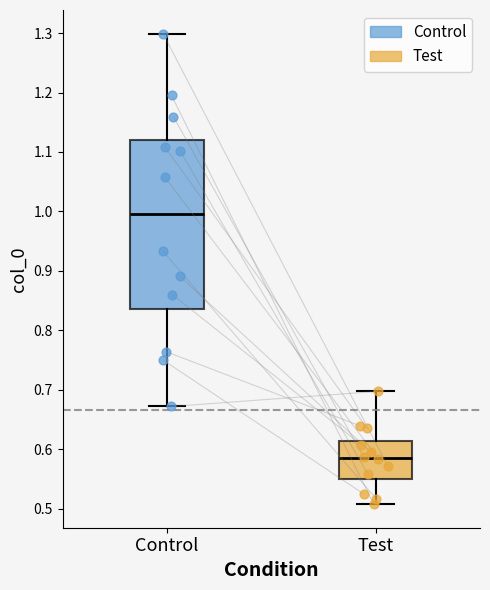

Comparing the boxes themselves (not the whiskers), which one is the tallest?

Control